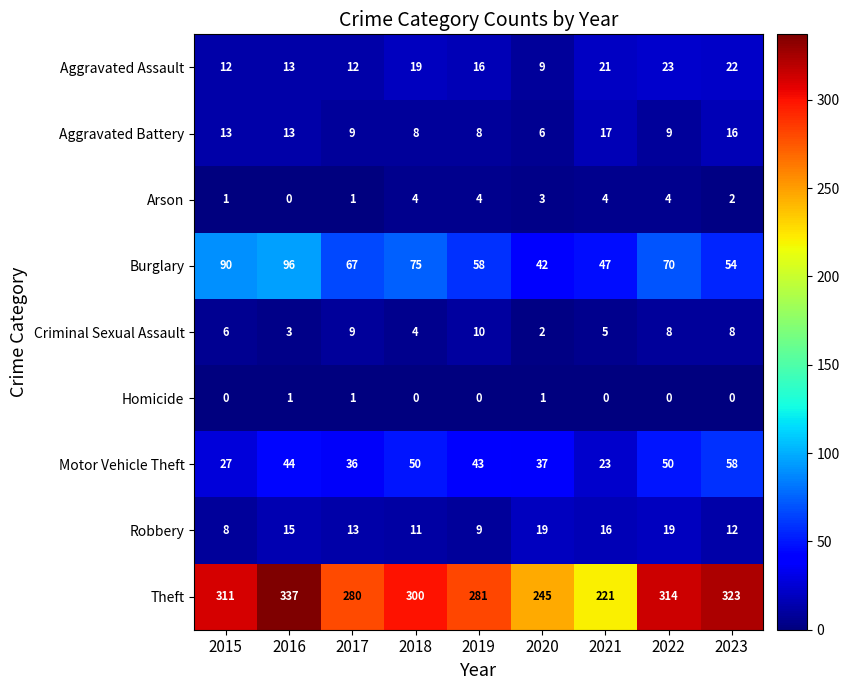

What is the maximum value shown in the chart?

337